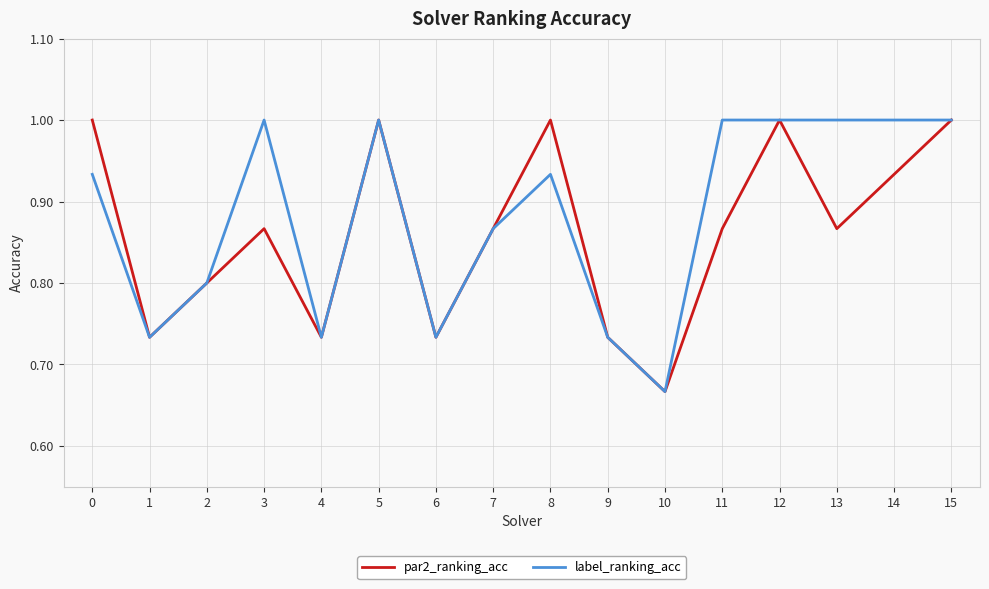

Which series has the largest total across all categories?

label_ranking_acc